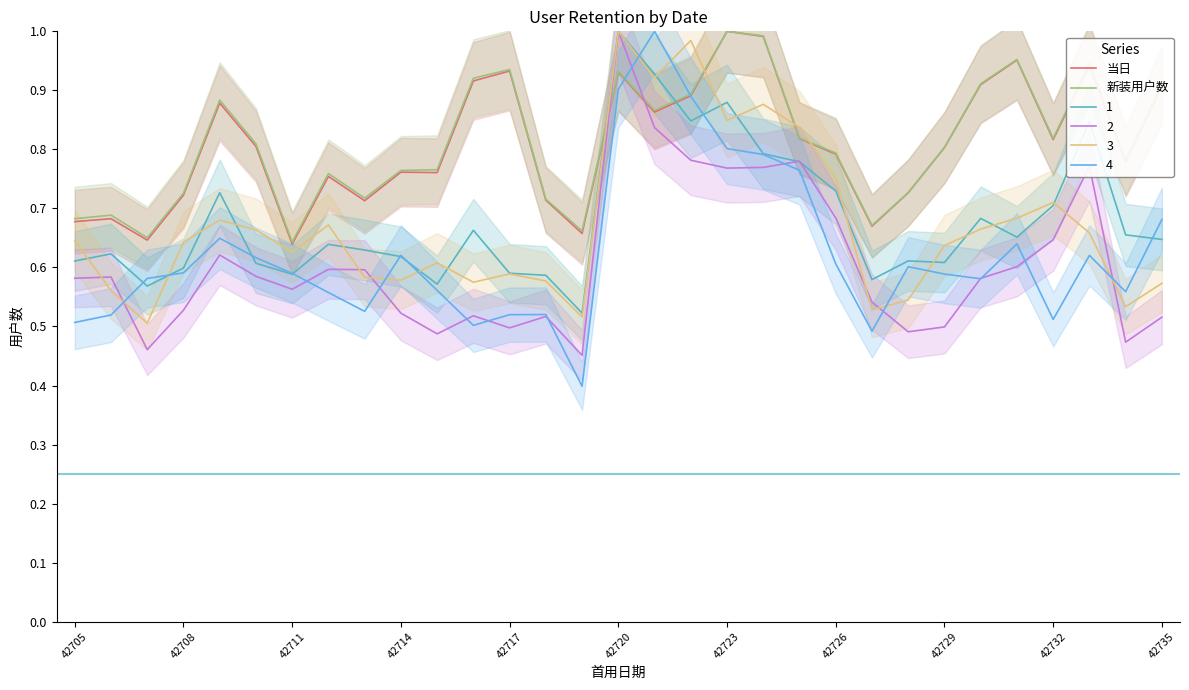

True or false: 当日 has more than 1 interior local peaks.

True